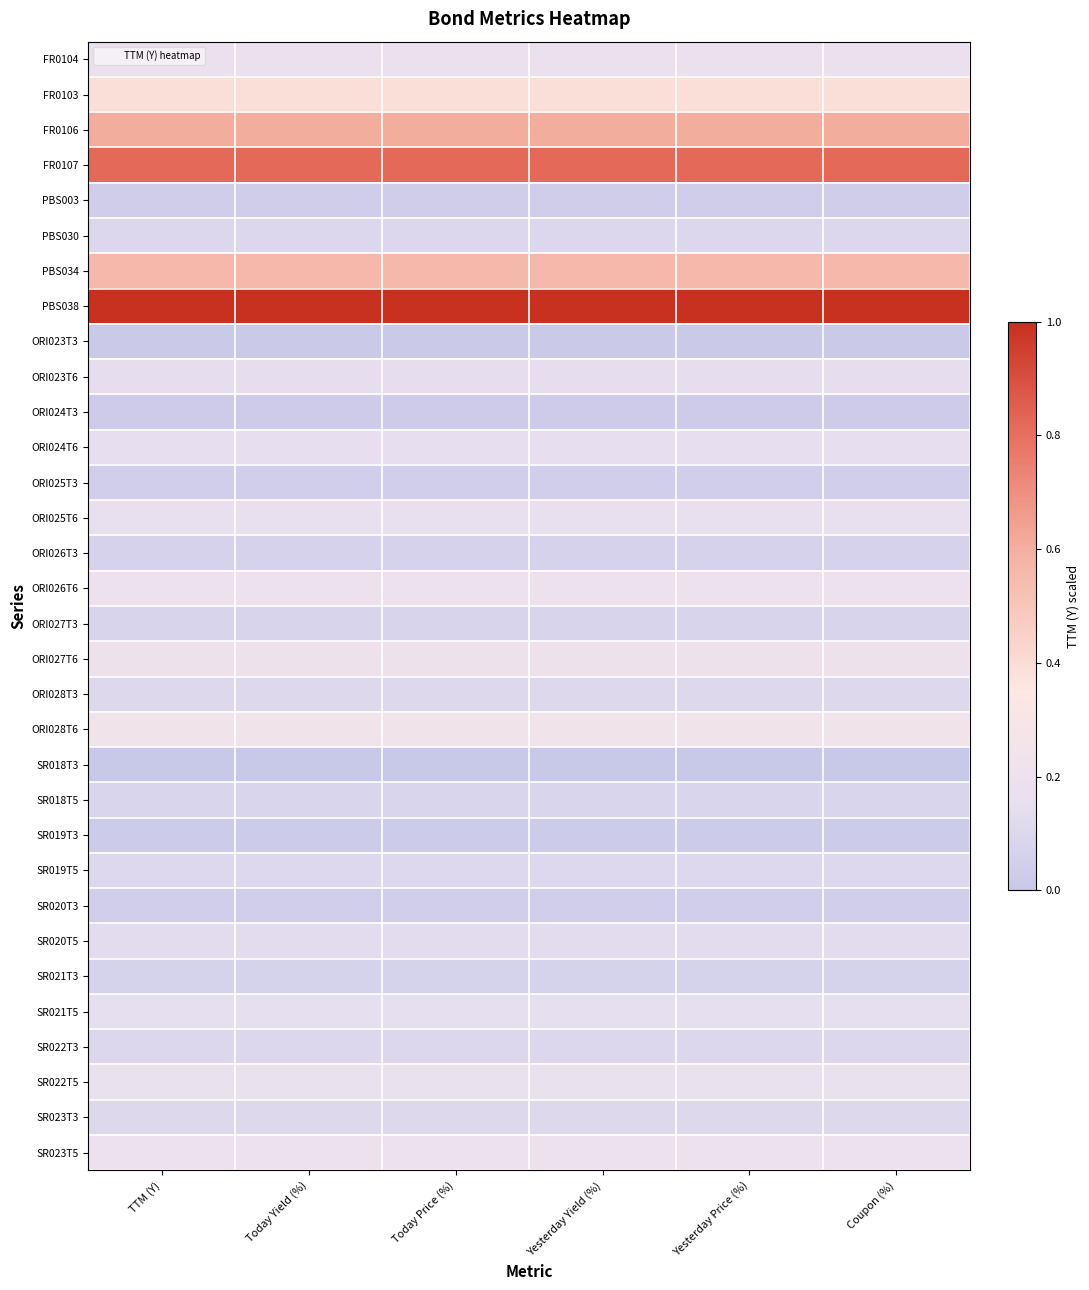

Which category has the highest value across all series?

TTM (Y)